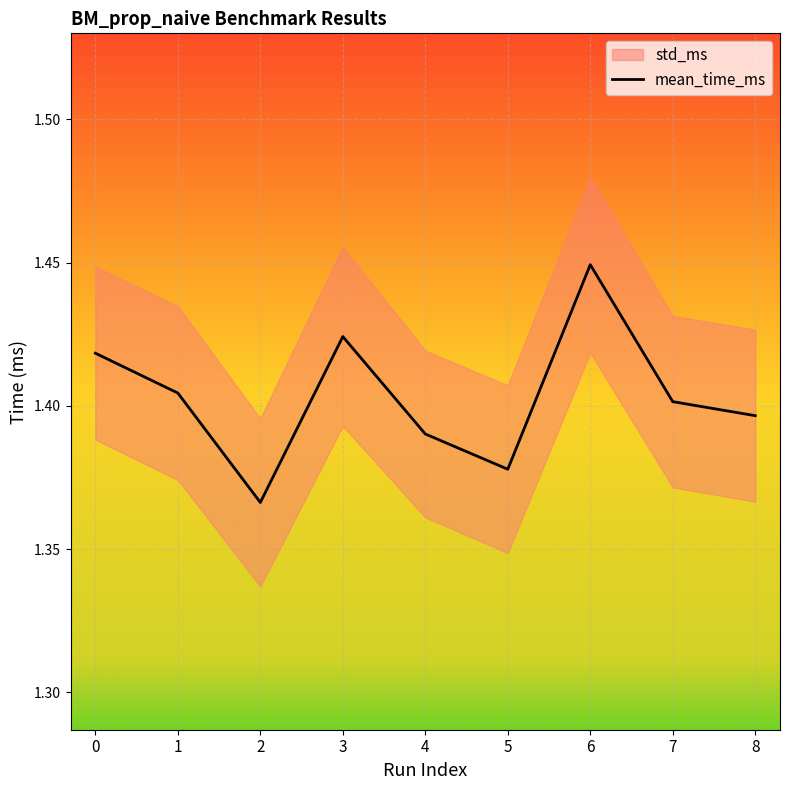

Count the values in the range 1 to 2.

9